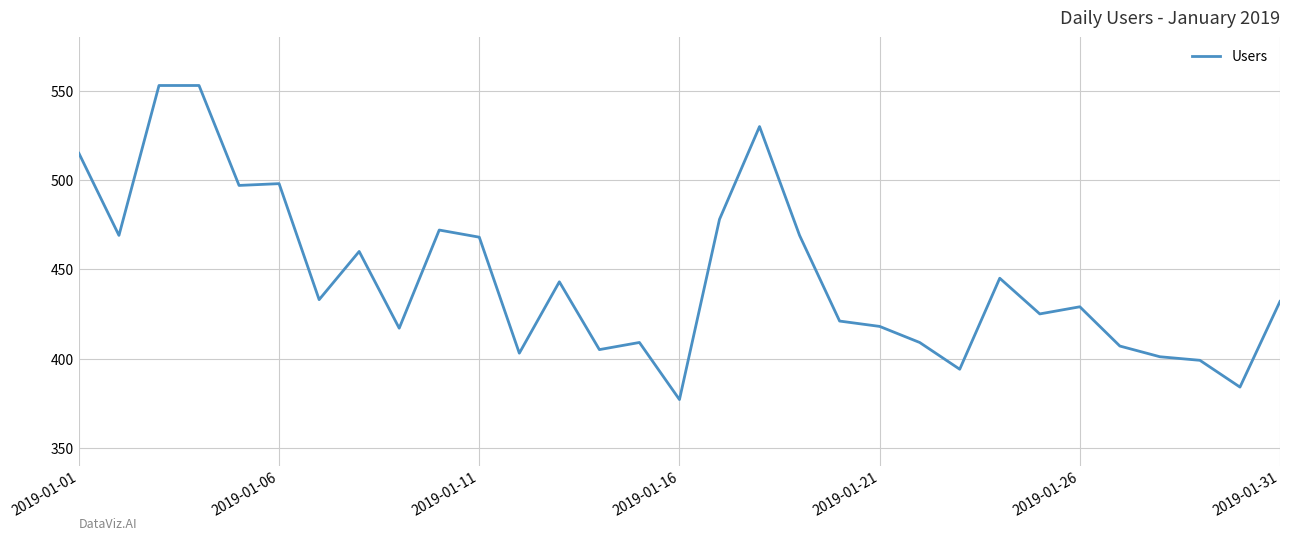

What is the sum of all values?

13813